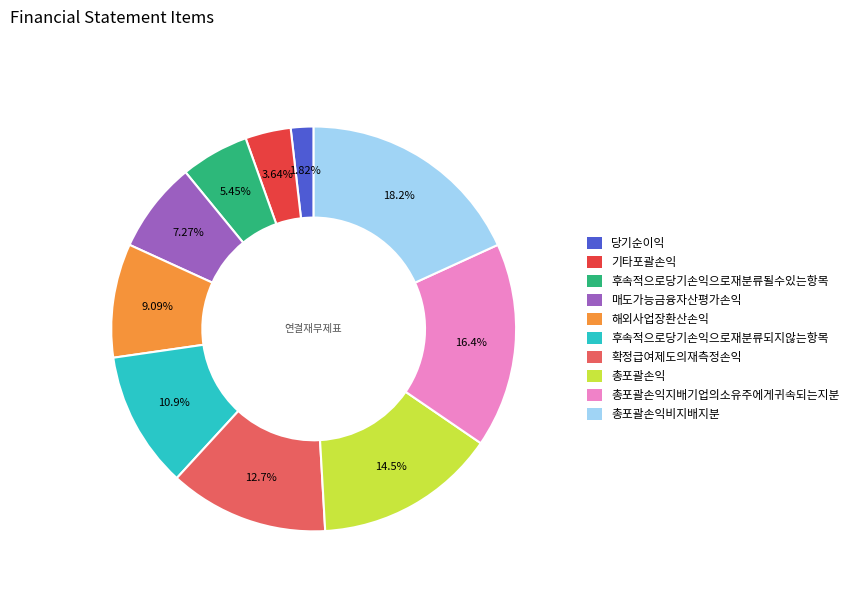

Which slice is the largest?

총포괄손익비지배지분